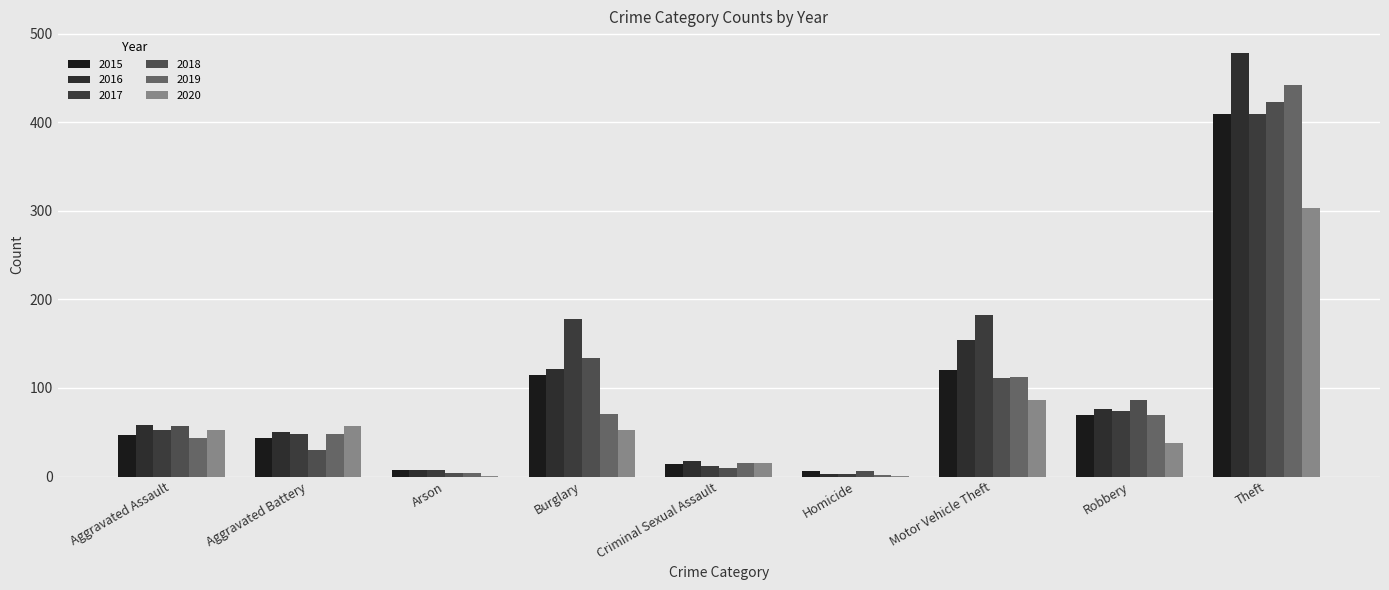

At which label does 2019 first exceed 48?

Burglary